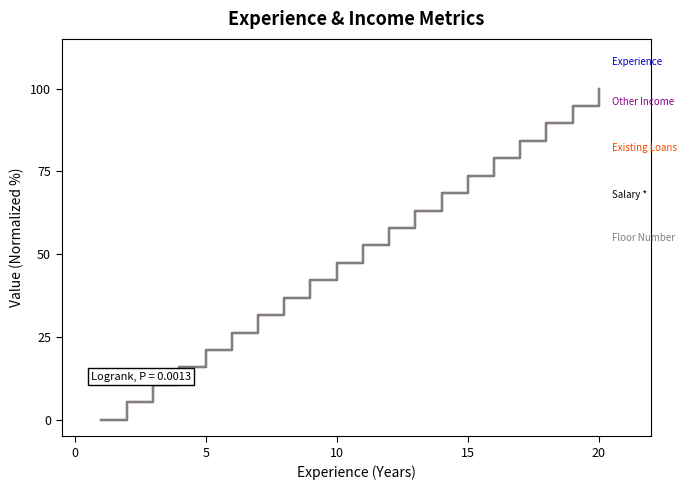

Does the chart have visible grid lines?

No